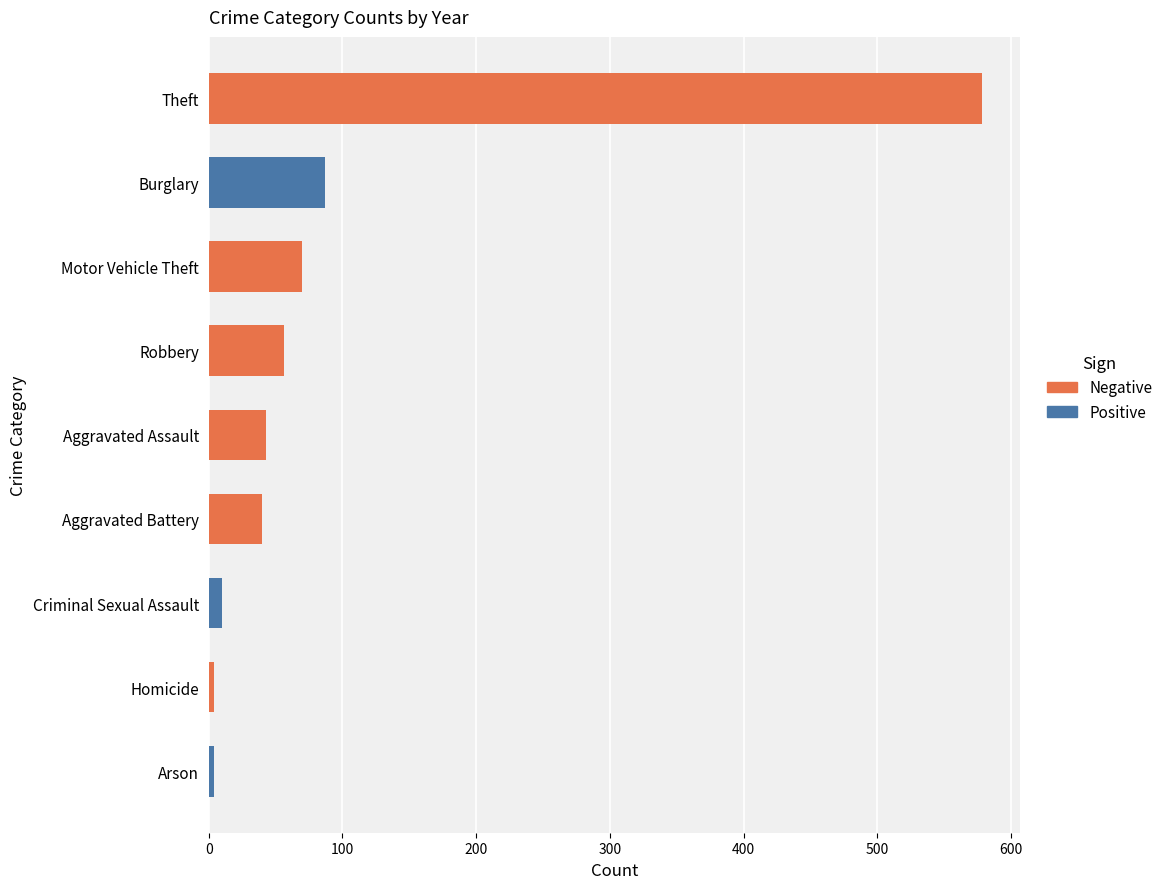

What is the greatest value displayed?

578